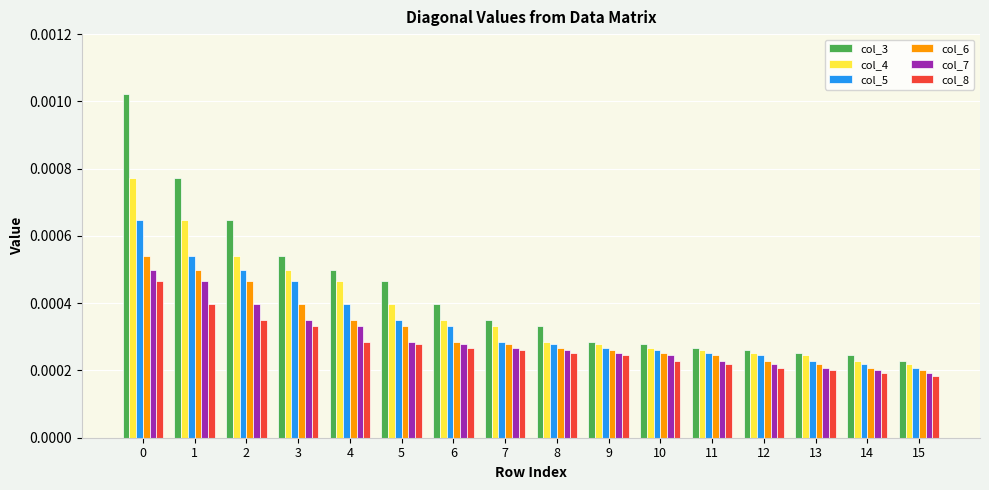

Count the number of data series in this chart.

6